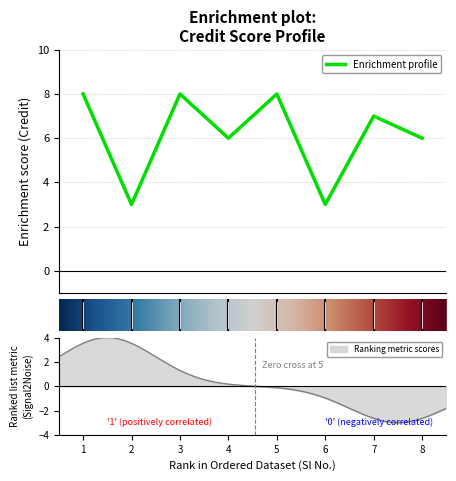

What is the highest value of the Enrichment profile series?

8